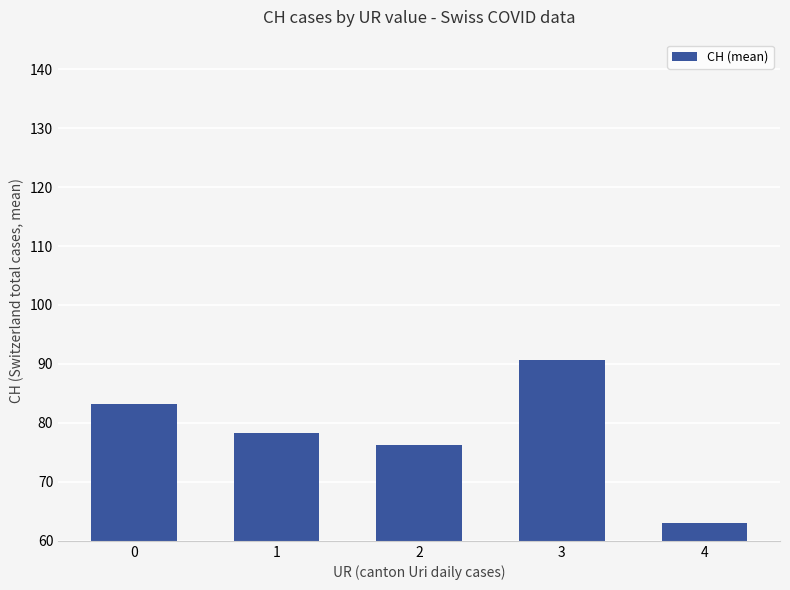

At which category does the chart reach its minimum across all series?

4